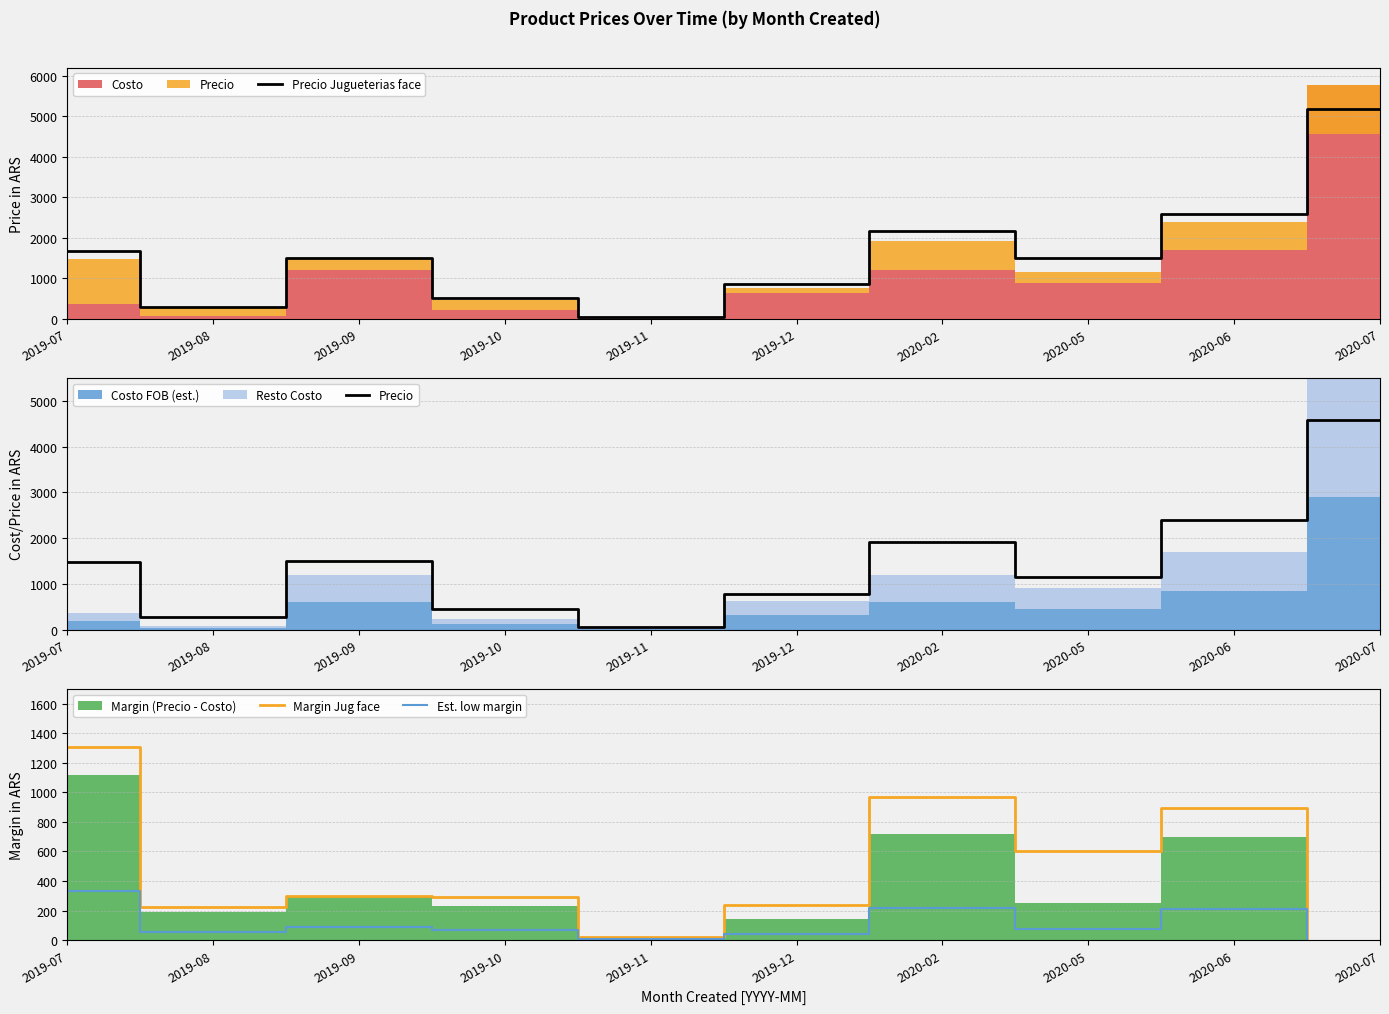

Which category has the lowest value in the Precio Jugueterias face series?

2019-11